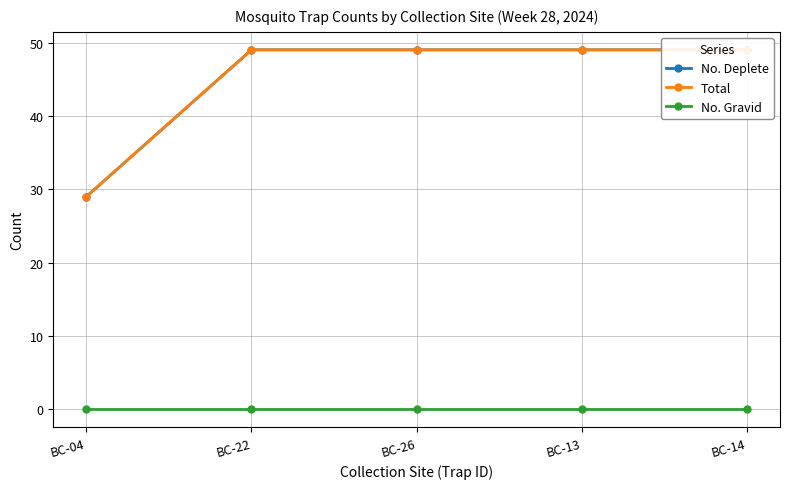

Rank the series at BC-04 from highest to lowest value.

No. Deplete, Total, No. Gravid